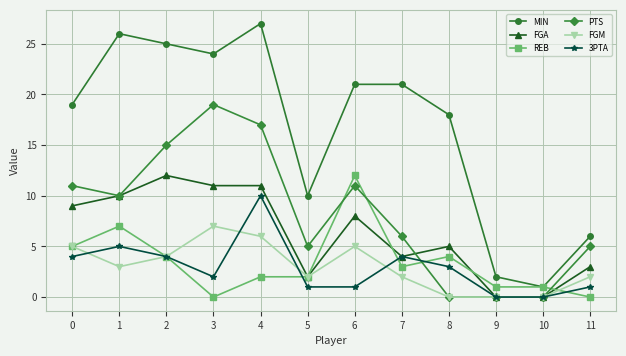

Which series has the widest spread of values?

MIN